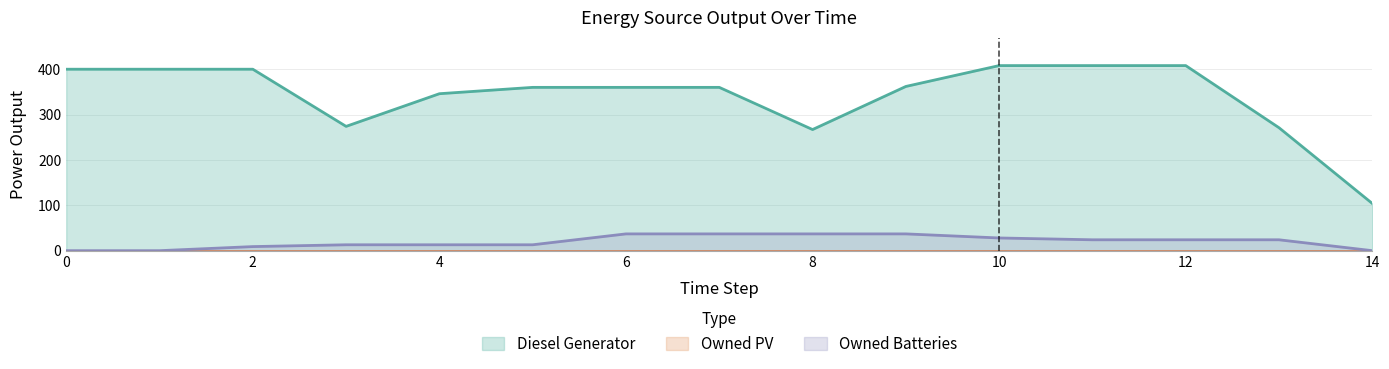

What is the difference between the maximum and second lowest values in the Diesel Generator series?

141